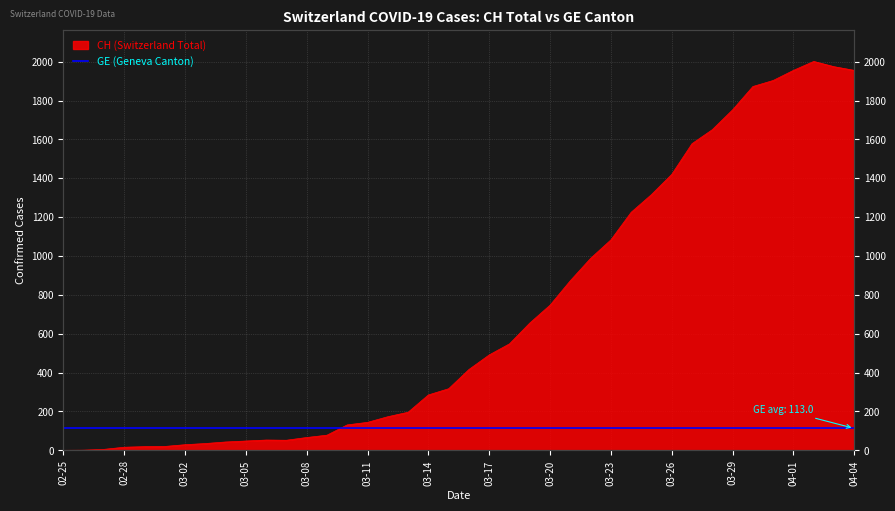

What is the value of the 33rd point from the left?

1650